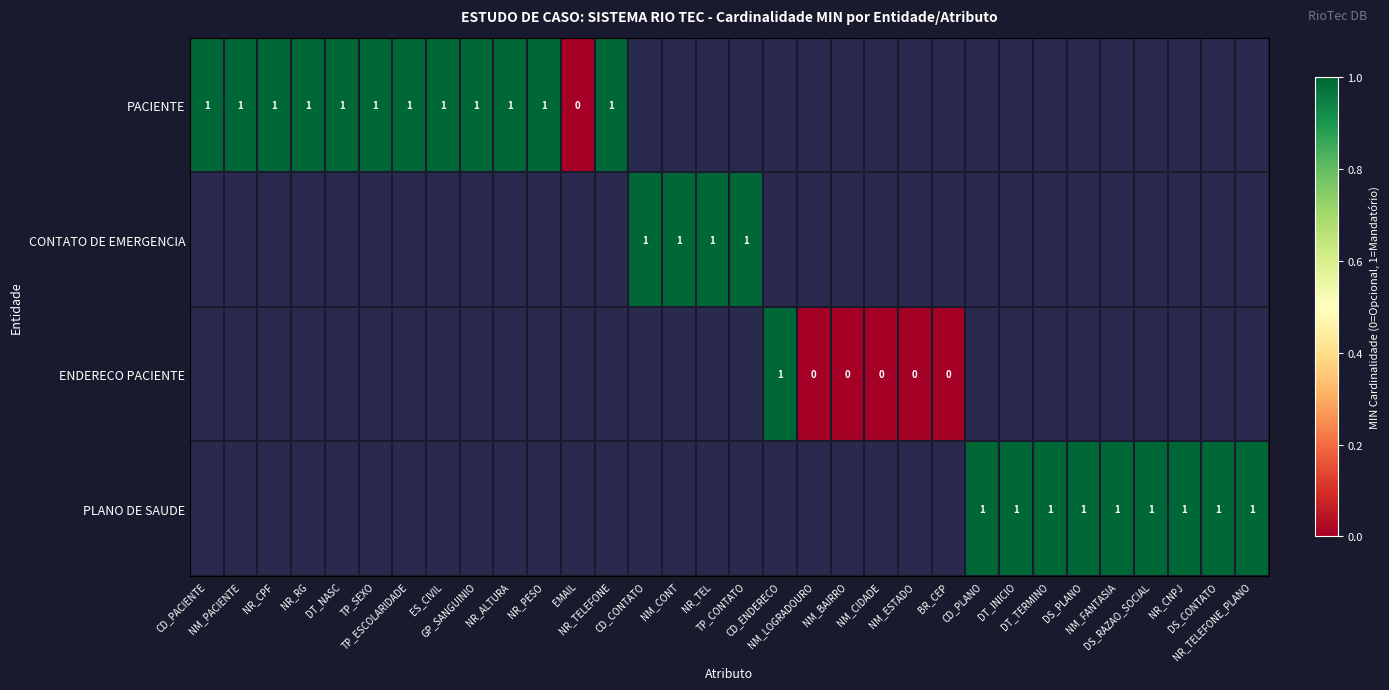

Which category has the lowest value across all series?

EMAIL